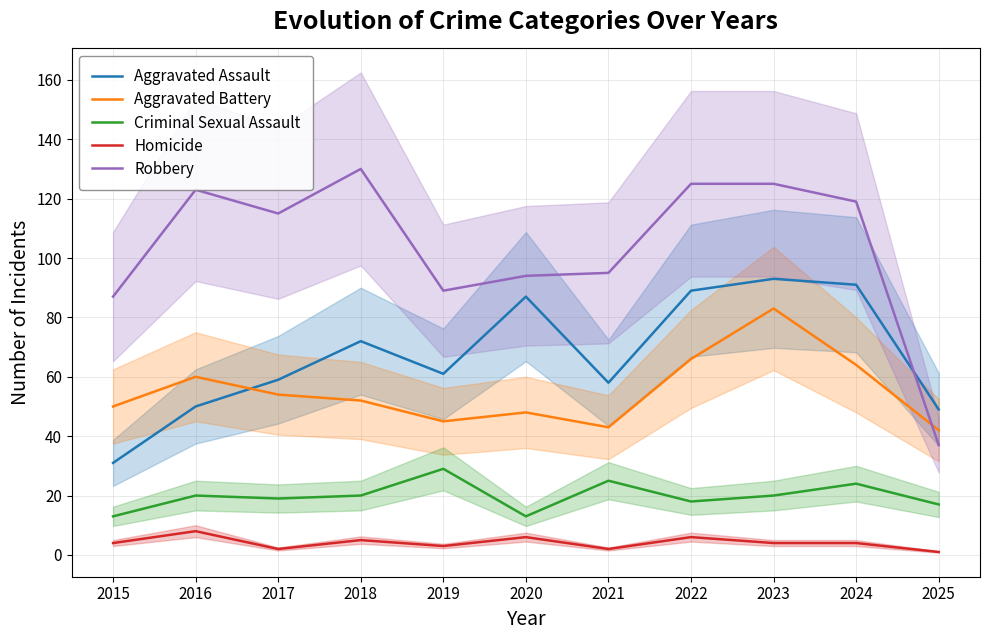

True or false: Aggravated Assault and Aggravated Battery cross at least once.

True